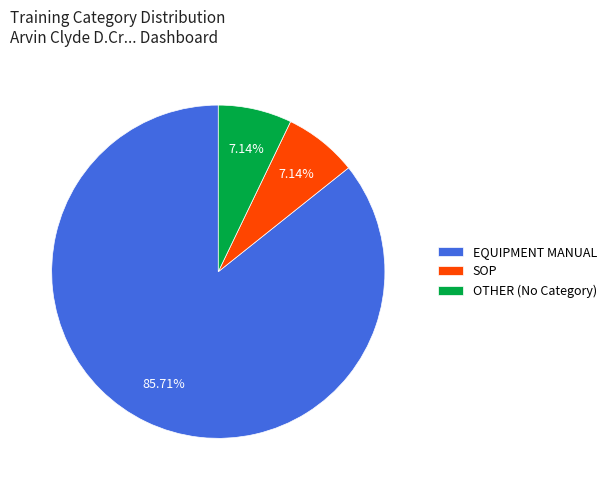

Is it true that EQUIPMENT MANUAL is 95% of the pie?

False